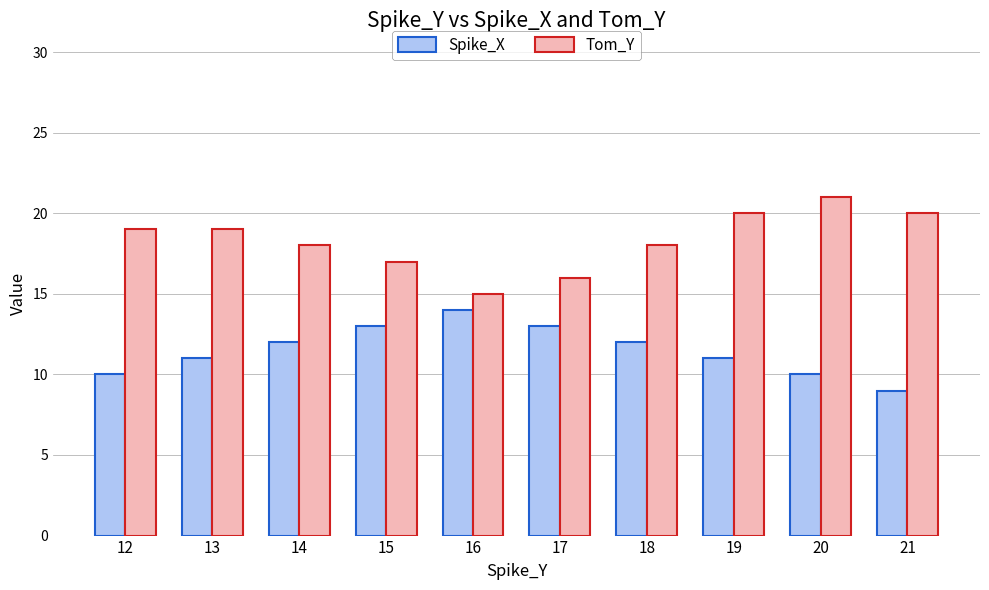

What is the highest value of the Spike_X series?

14